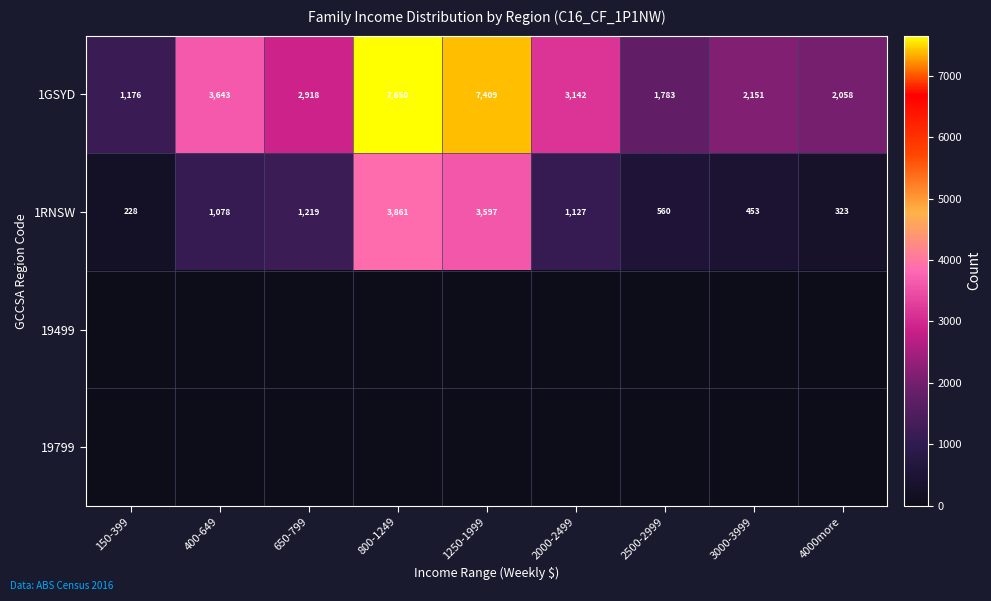

What is the difference between the highest and lowest values at 2000-2499?

3142